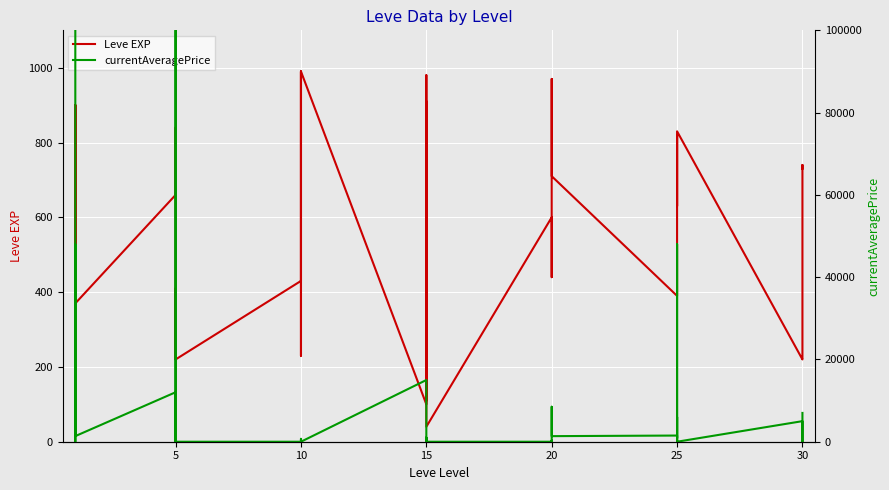

Which series has the largest range (max minus min)?

currentAveragePrice